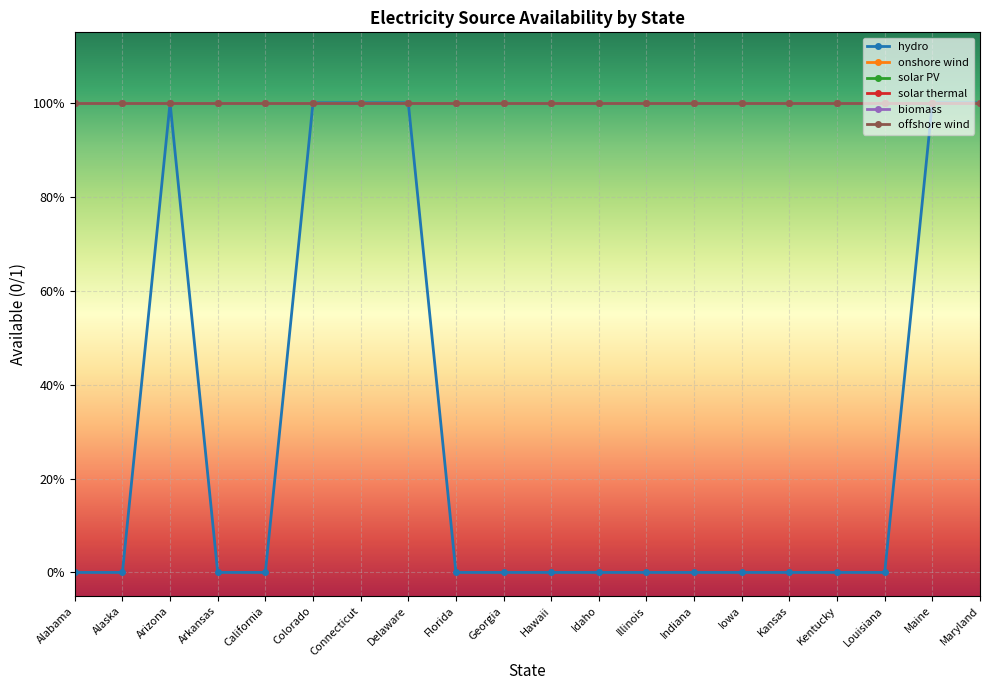

What is the greatest value displayed?

1